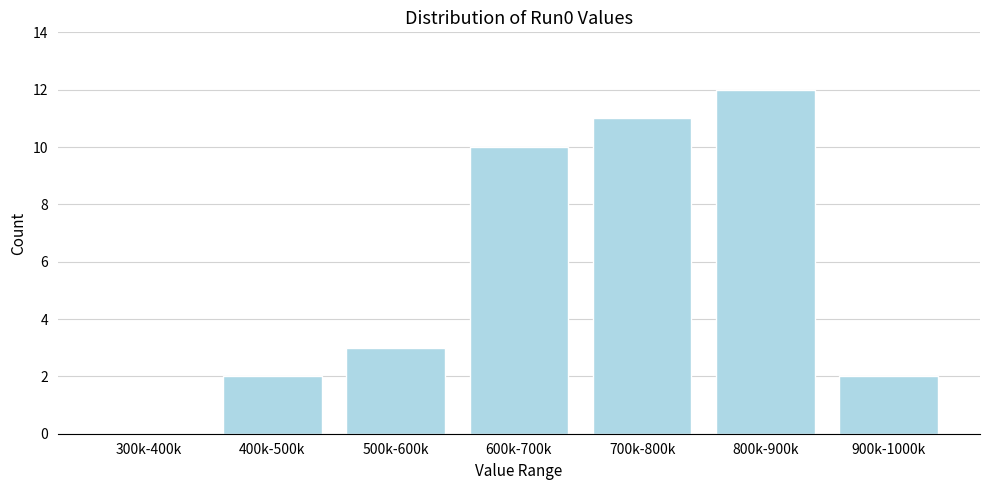

Reading left to right, list all the values displayed in this chart.

300k-400k=0	400k-500k=2	500k-600k=3	600k-700k=10	700k-800k=11	800k-900k=12	900k-1000k=2